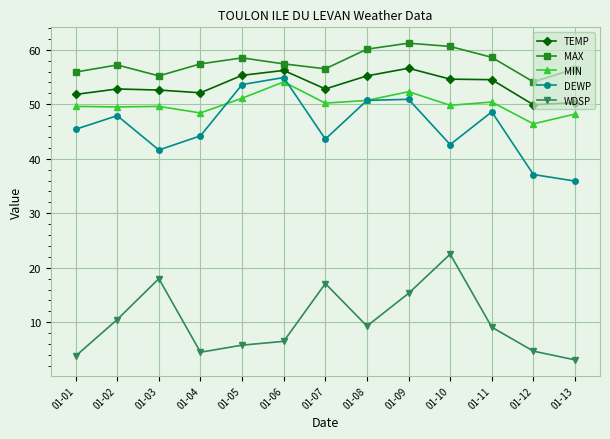

What is the minimum value shown in the chart?

3.1